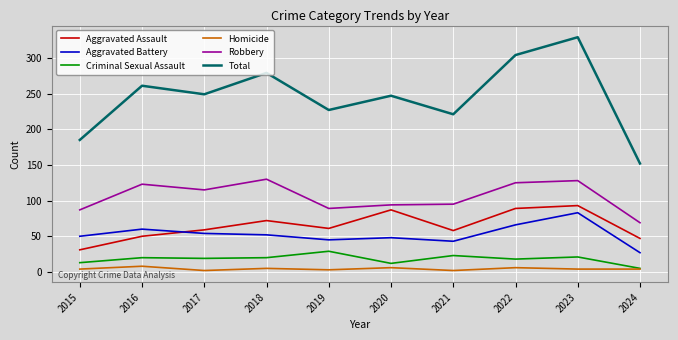

How many lines are shown in the chart?

6